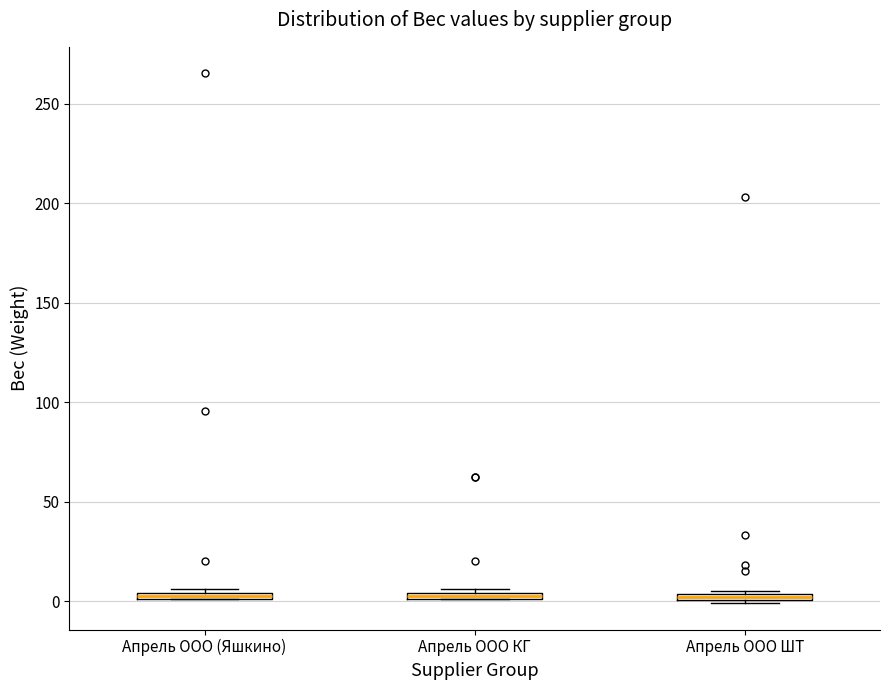

Where is the upper edge of the box for Апрель ООО (Яшкино) on the y-axis? The values are not printed on the chart, so give them approximately, as read against the axis.

5